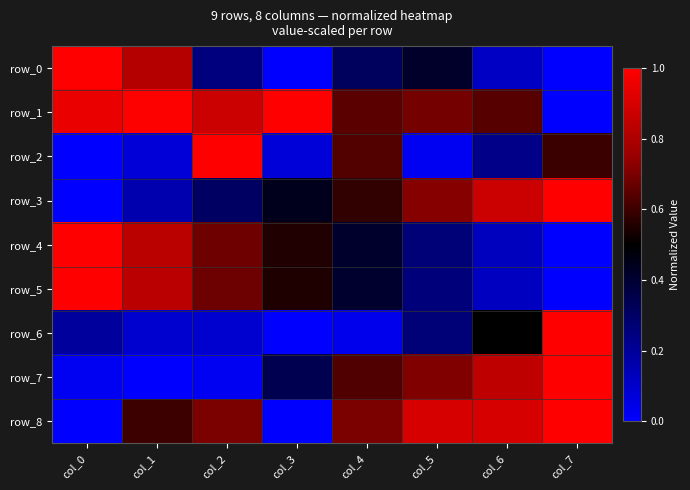

At how many categories does at least one series exceed 0?

8